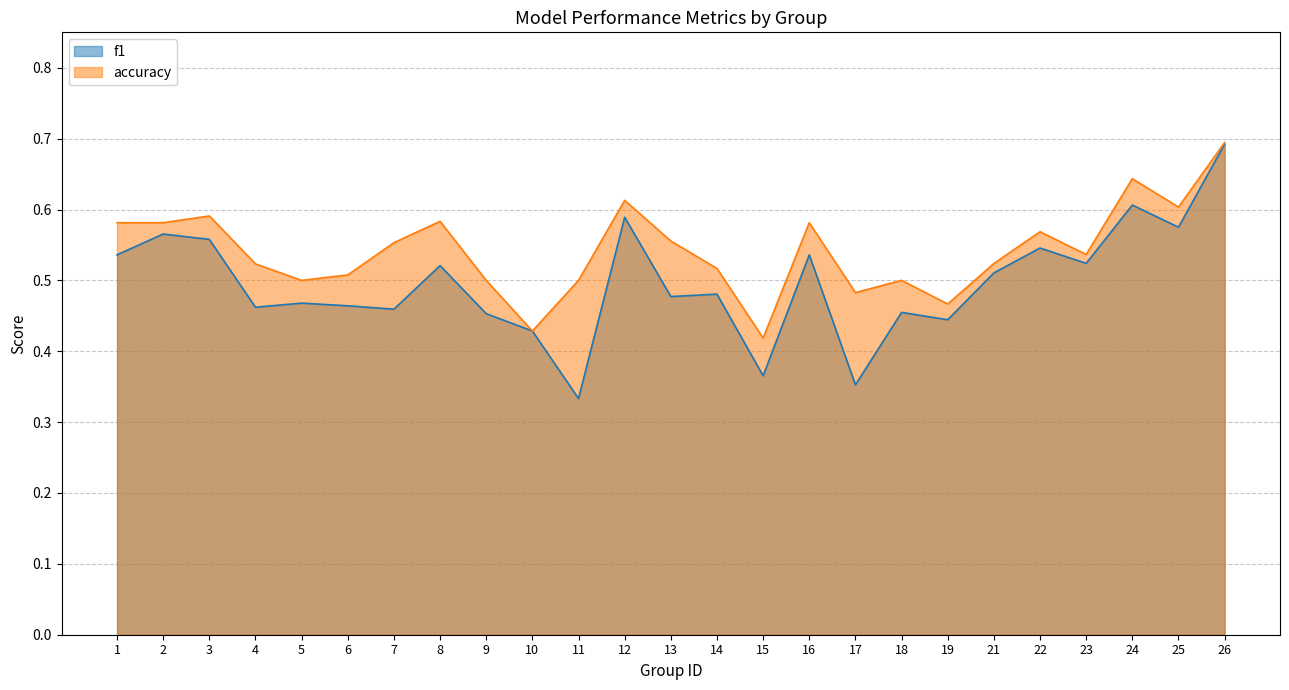

The f1 series shows 1.0 at 24. True or false?

False